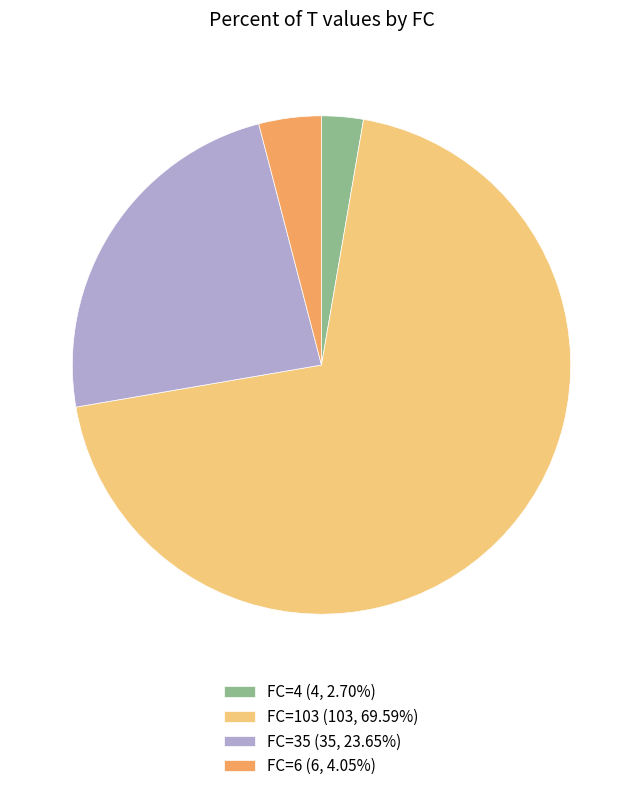

Is the sum of FC=4 (4, 2.70%) and FC=103 (103, 69.59%) greater than half?

Yes